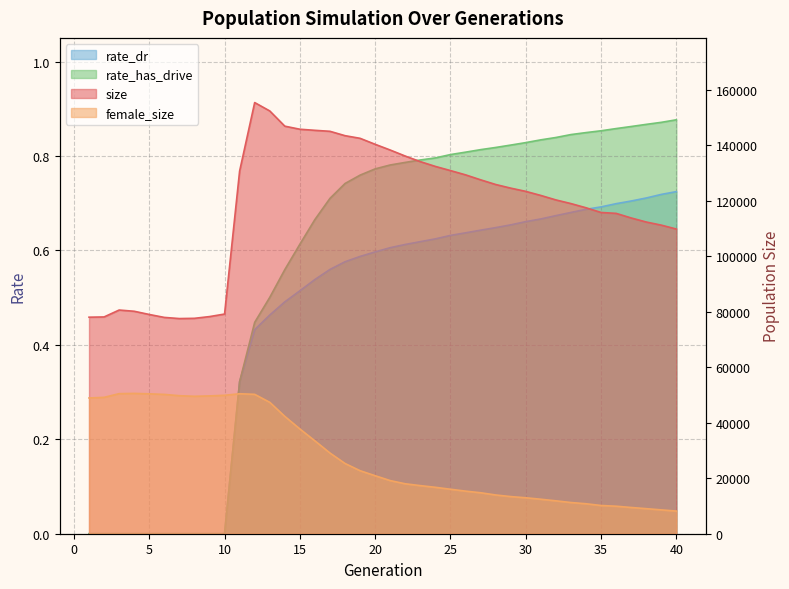

True or false: size and female_size intersect in this chart.

False